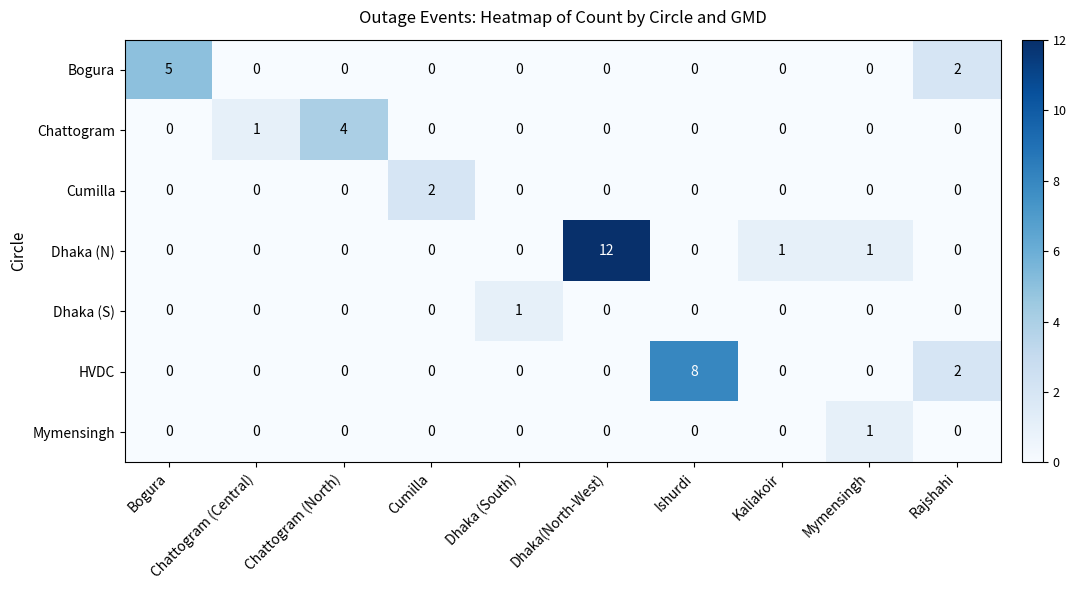

How many series are shown in this chart?

7